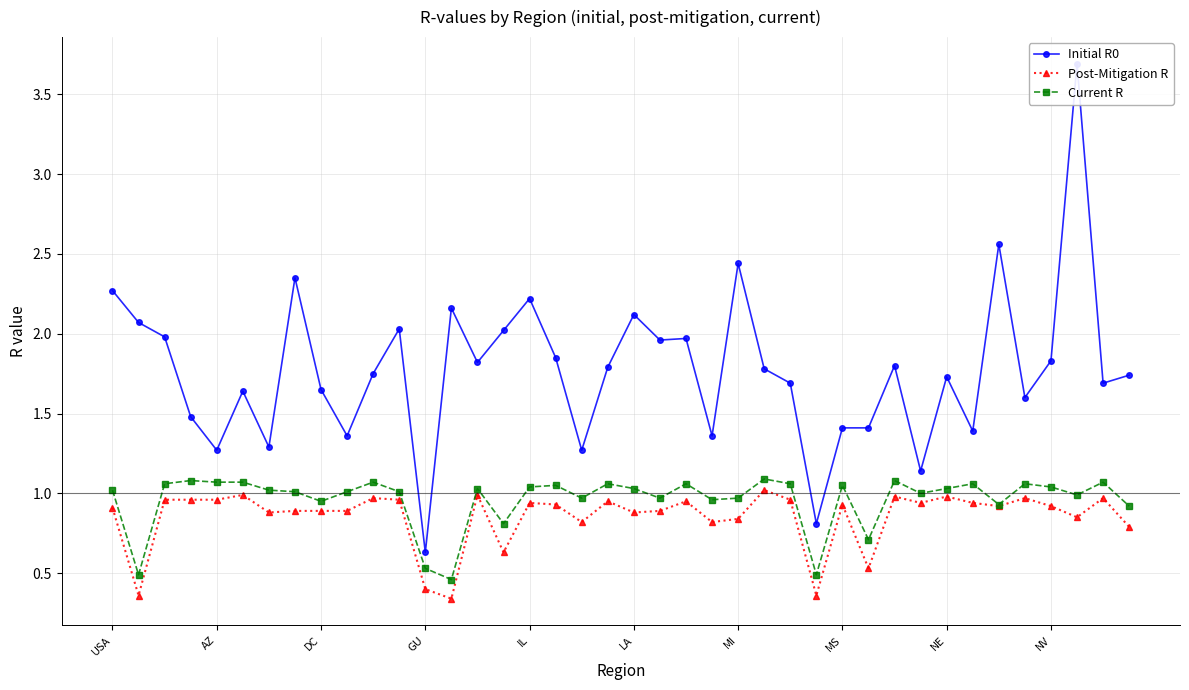

True or false: Post-Mitigation R and Current R intersect in this chart.

False